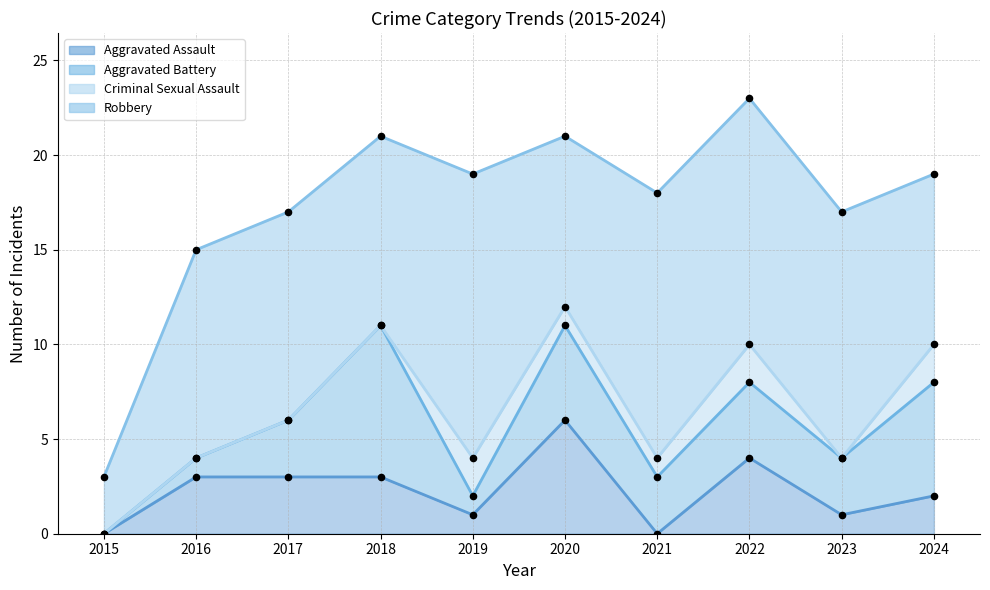

What is the total value across all series at 2015?

3